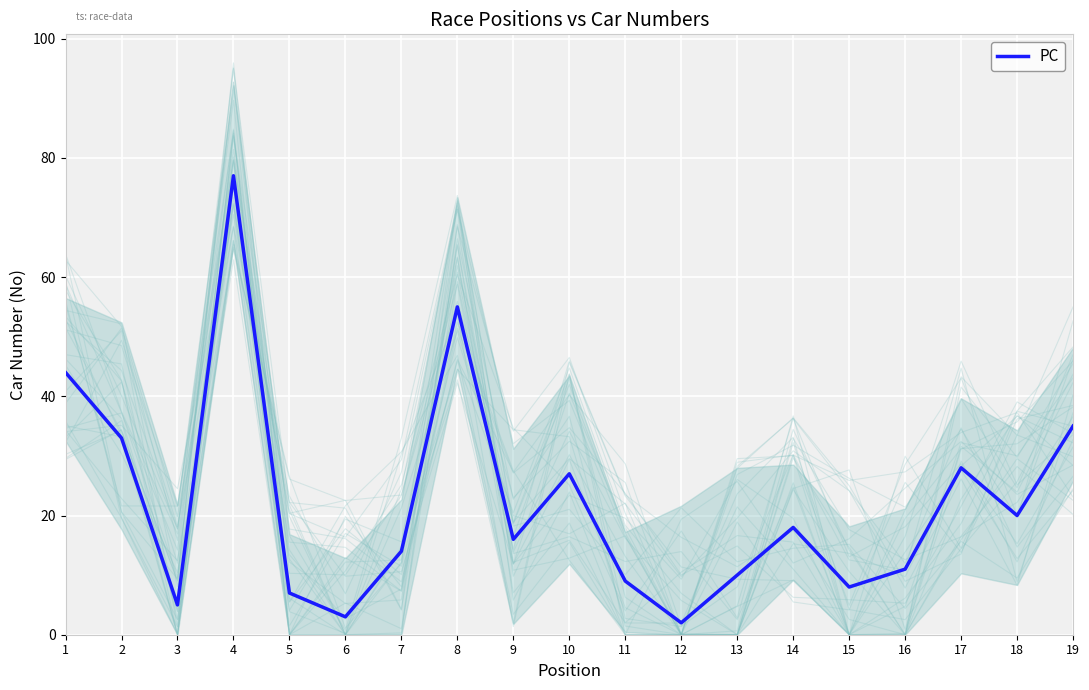

How many lines are shown in the chart?

1